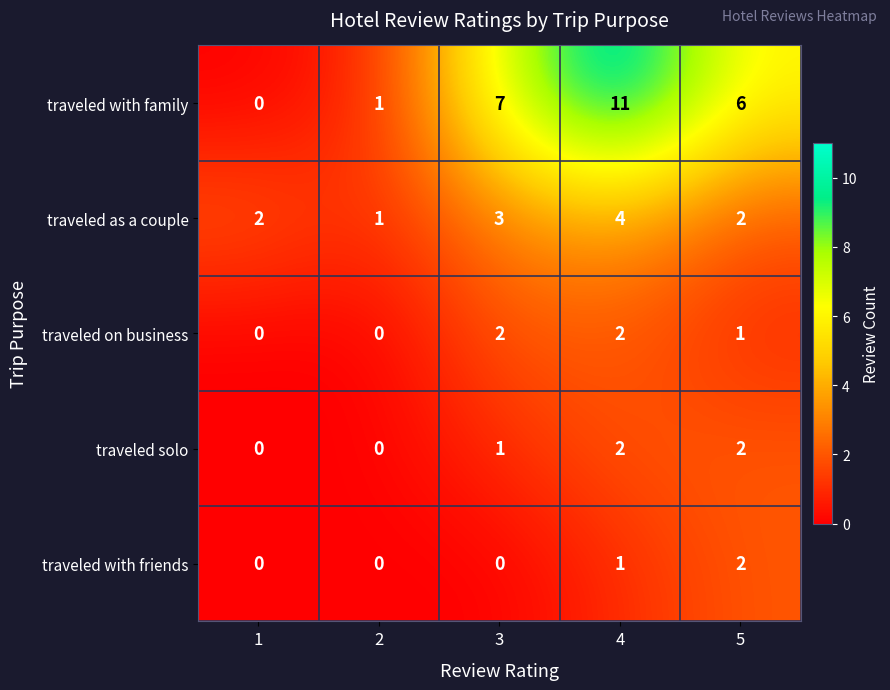

How many series are shown in this chart?

5